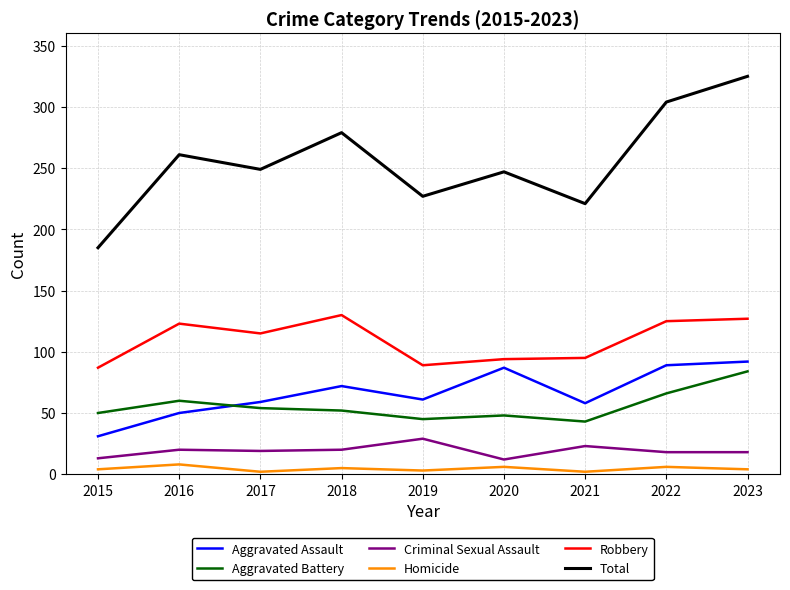

Which series has the widest spread of values?

Total